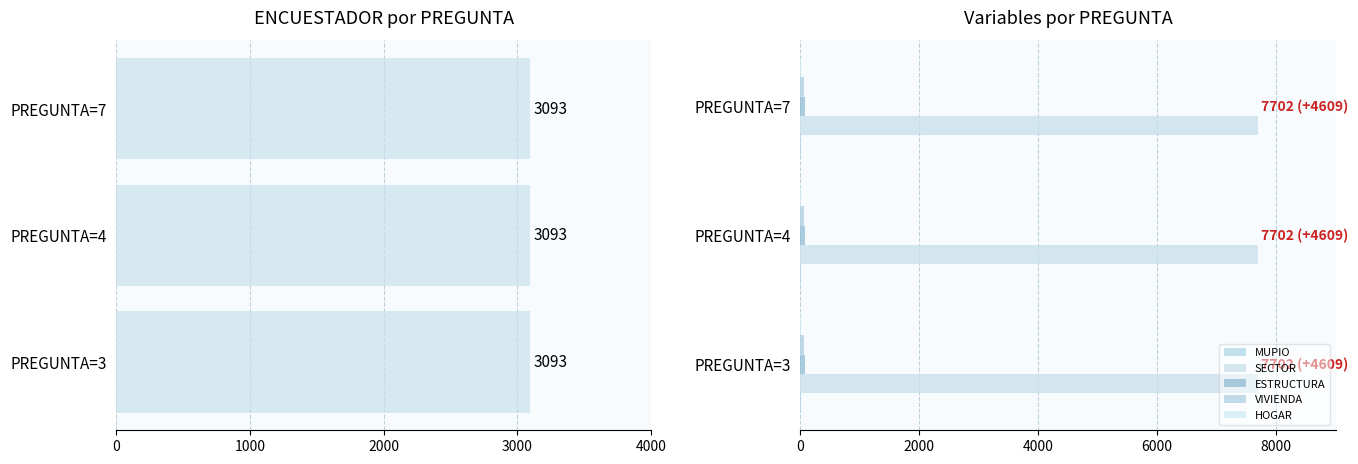

The value of MUPIO at 0 is 0.2. True or false?

False